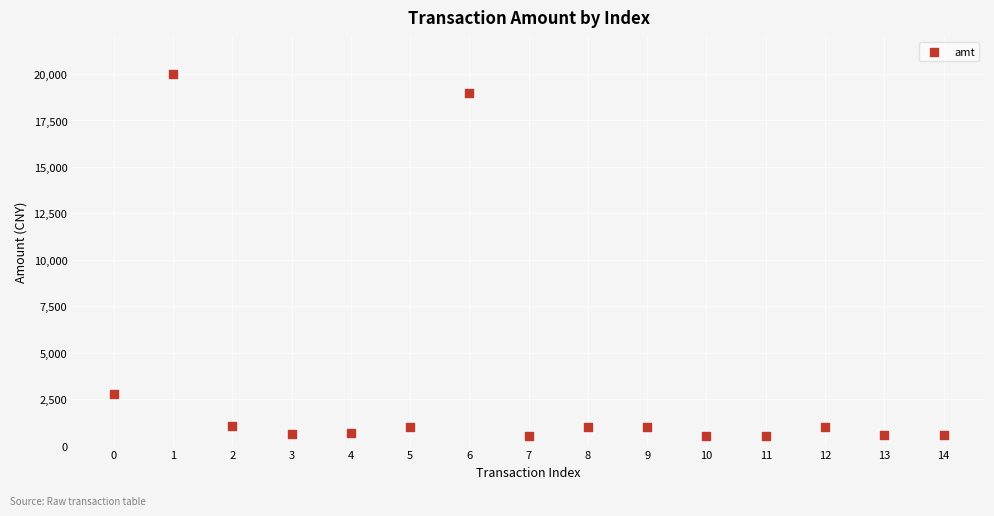

What Y value in the scatter plot is closest to 10250?

2800.0